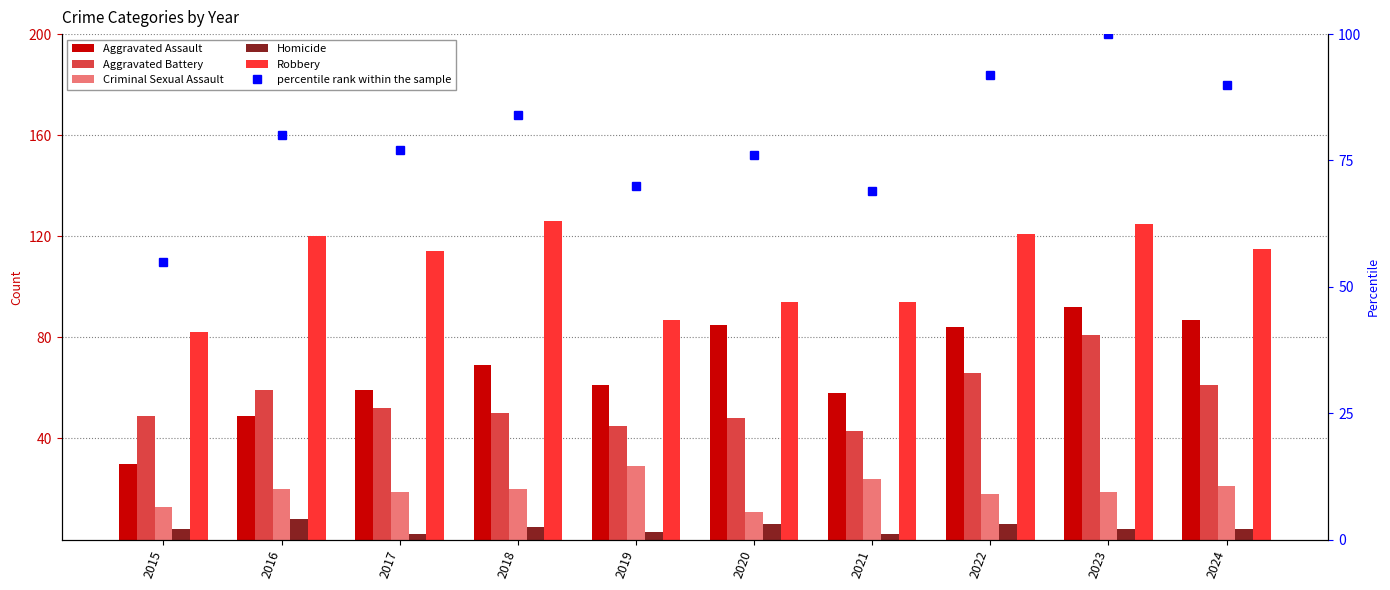

At which label is Robbery closest to 104?

2017